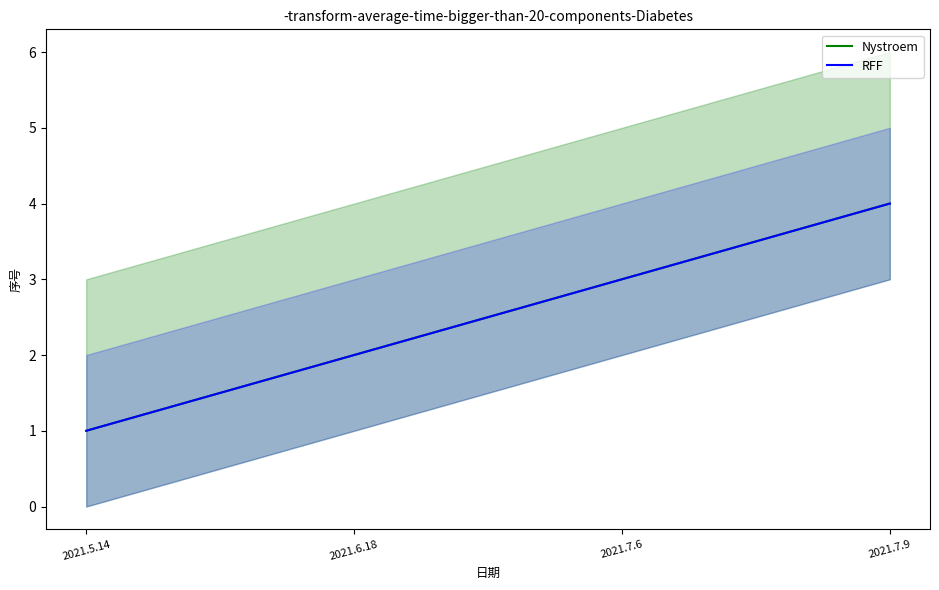

List the series in order of their peak value, highest first.

Nystroem, RFF